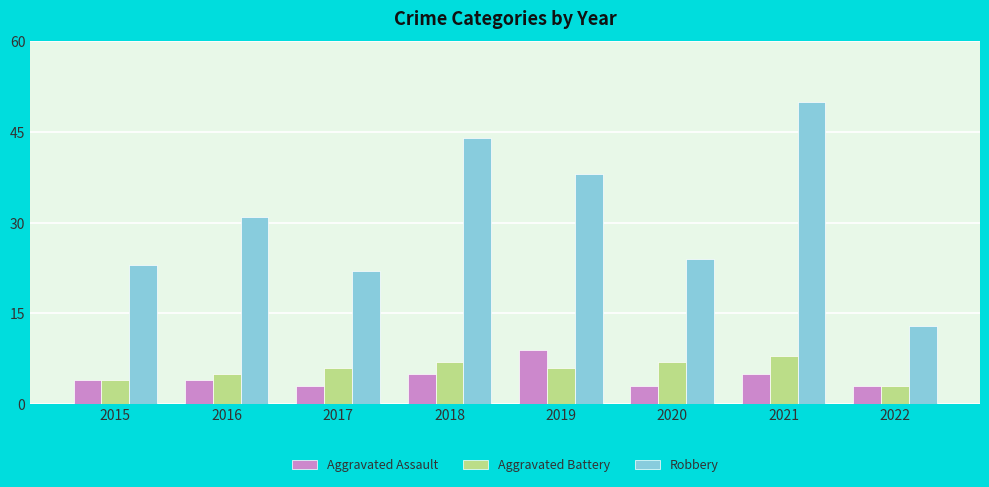

How many bars are there in total?

24